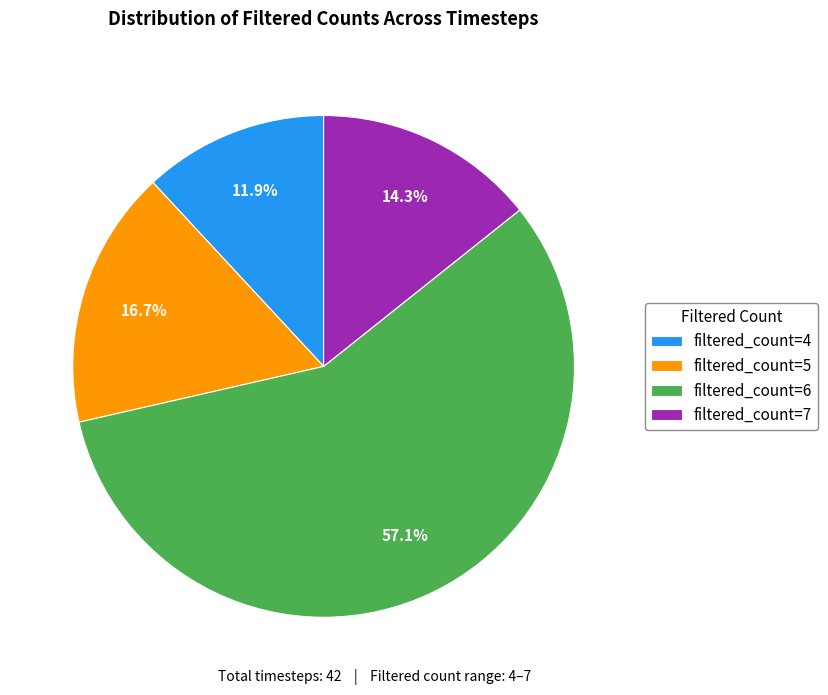

How many segments does this pie chart have?

4